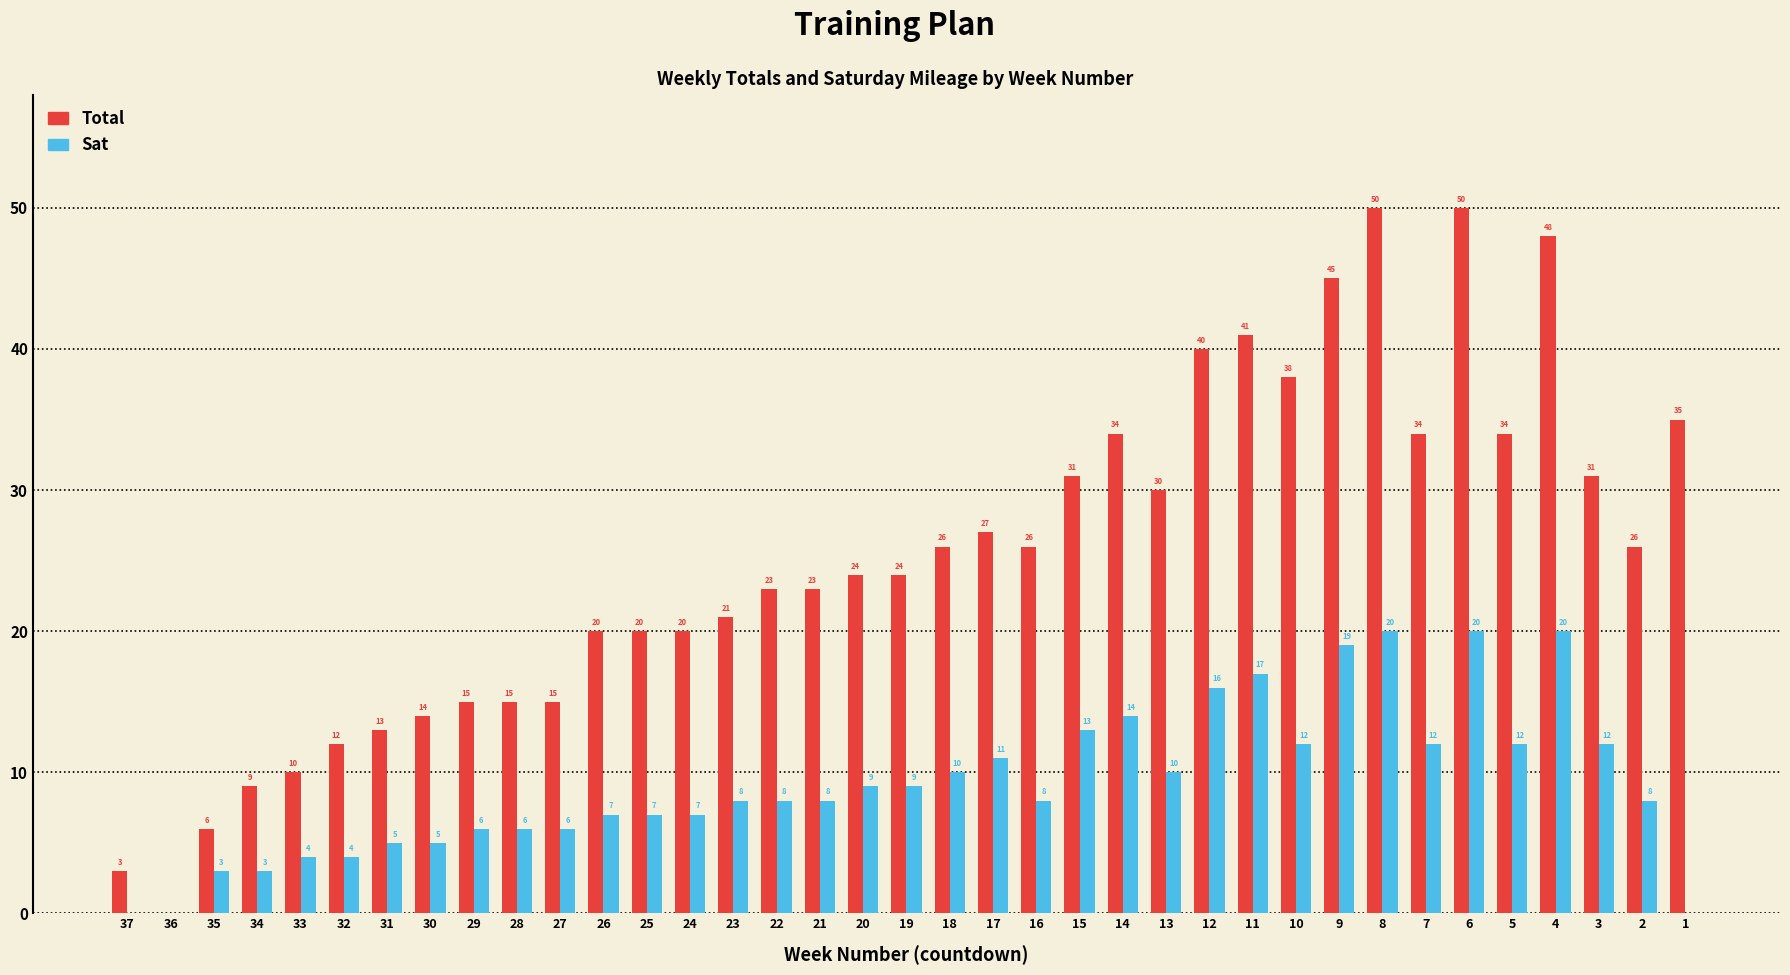

Reading left to right, what are all the values shown in this chart?

Total: 3	0	6	9	10	12	13	14	15	15	15	20	20	20	21	23	23	24	24	26	27	26	31	34	30	40	41	38	45	50	34	50	34	48	31	26	35
Sat: 0	0	3	3	4	4	5	5	6	6	6	7	7	7	8	8	8	9	9	10	11	8	13	14	10	16	17	12	19	20	12	20	12	20	12	8	0